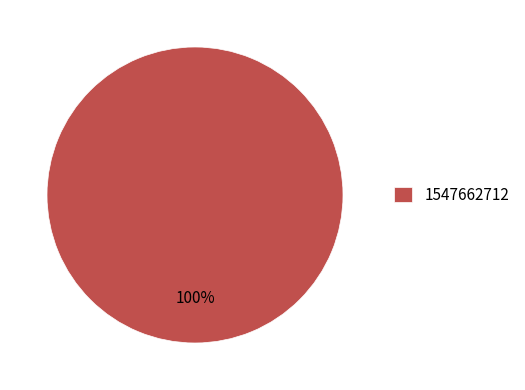

Is 1547662712 the majority of the pie?

Yes